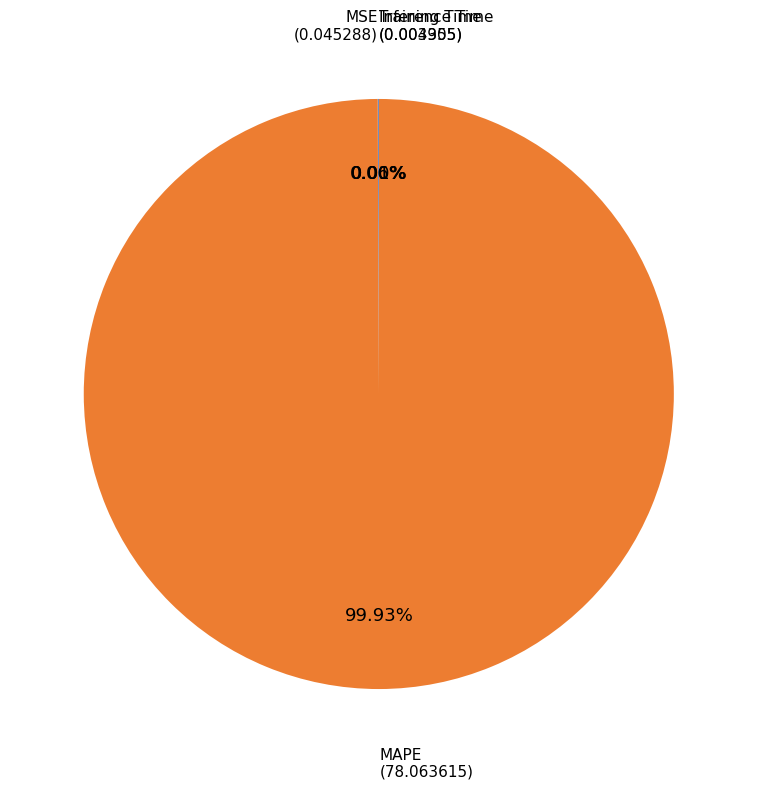

To the nearest percent, what is the difference between the largest and smallest slice percentages?

100%